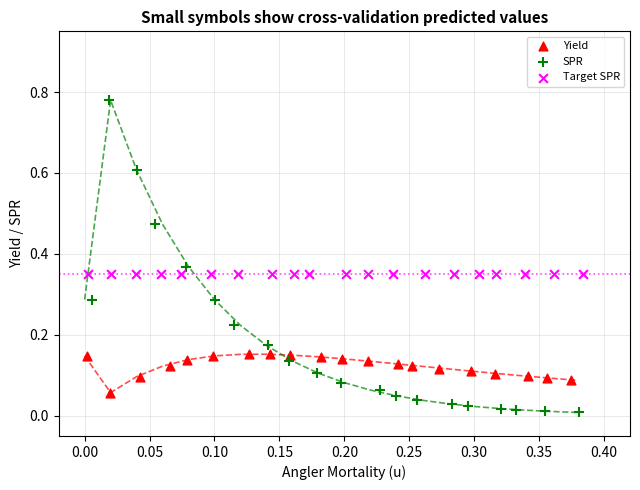

Which series contains the lowest Y value?

SPR